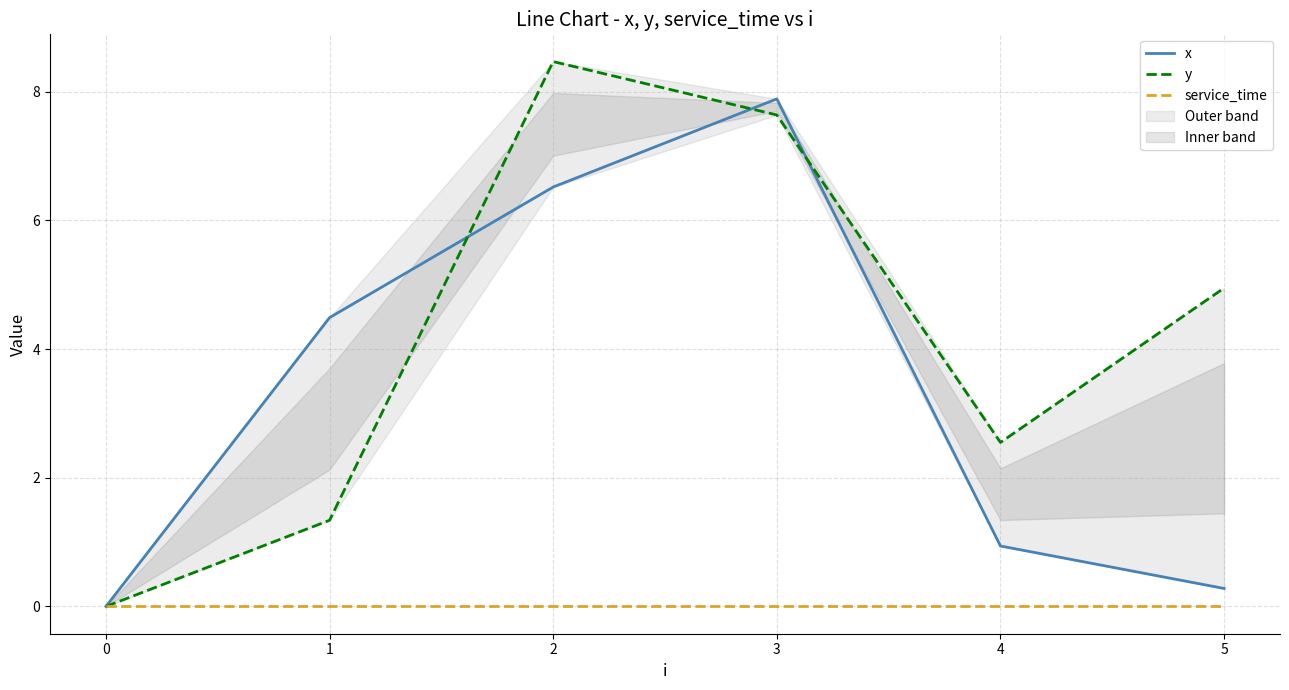

Which series has the largest total across all categories?

y